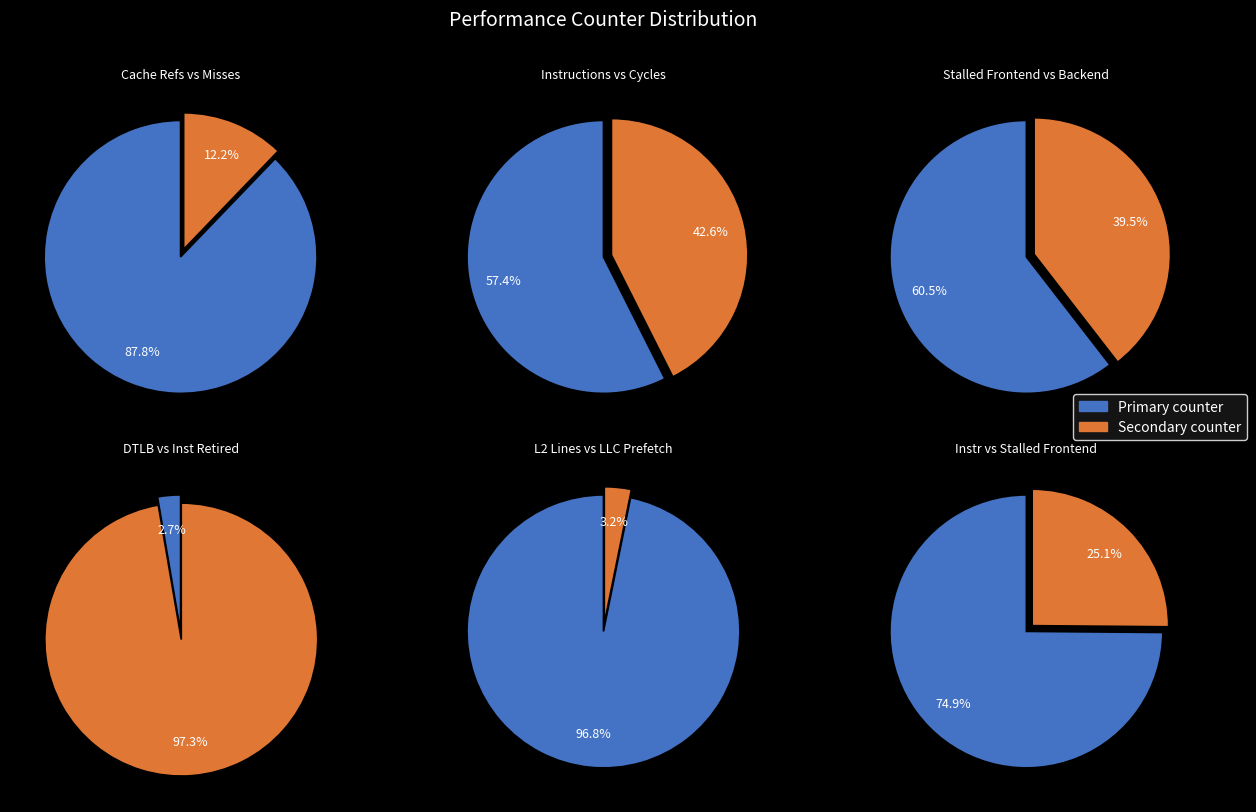

What is the change in value from inst_retired_any_p to l2_lines_in_any?

-15637099908